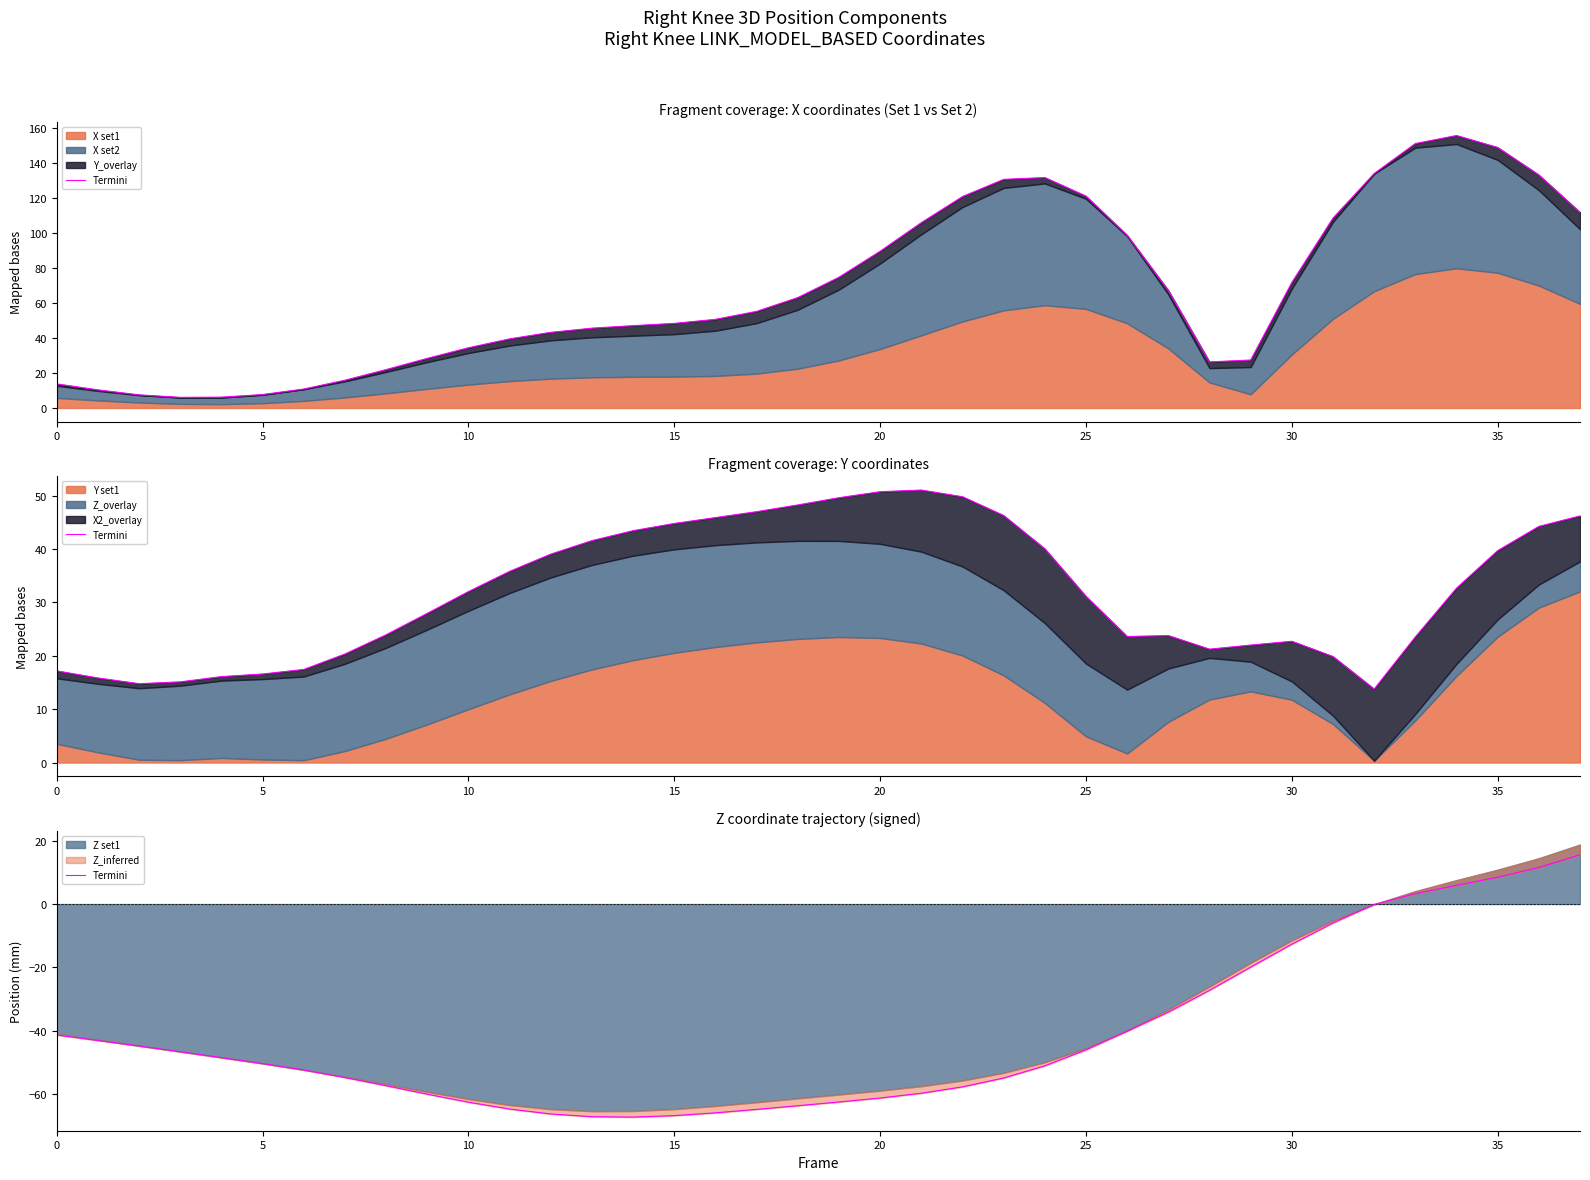

What is the sum of the values at 26 and 32?

-40.2